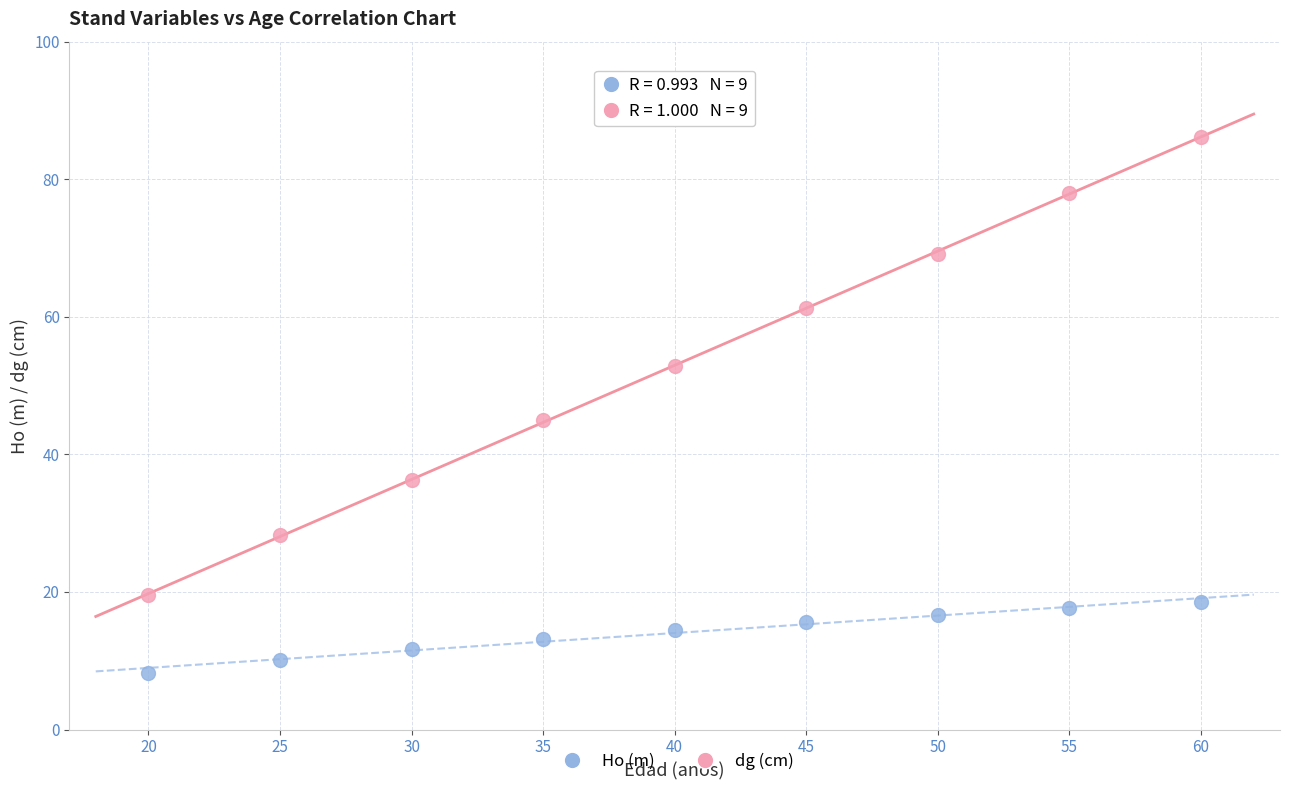

Across all series, what Y value is closest to 47?

45.0